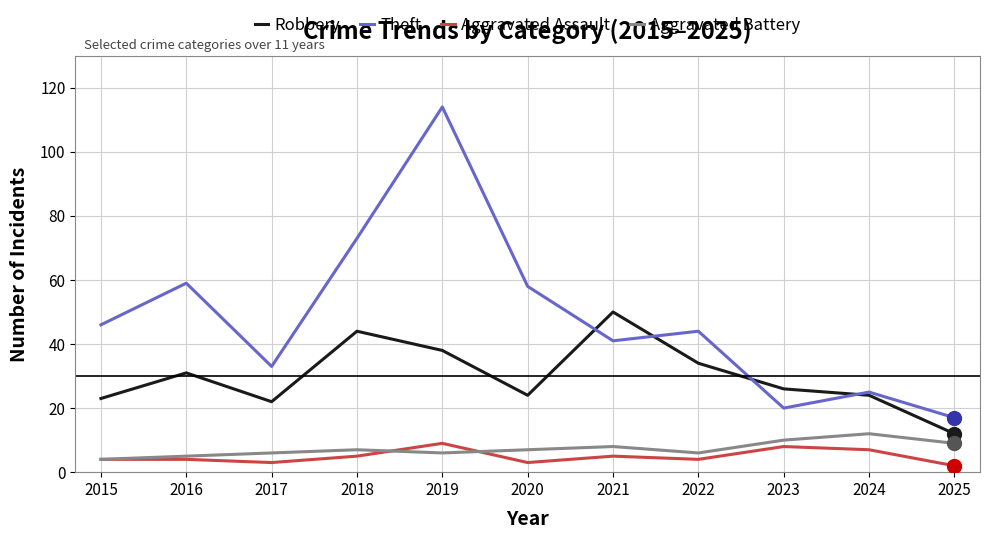

What are all the series names shown in the legend?

Robbery, Theft, Aggravated Assault, Aggravated Battery